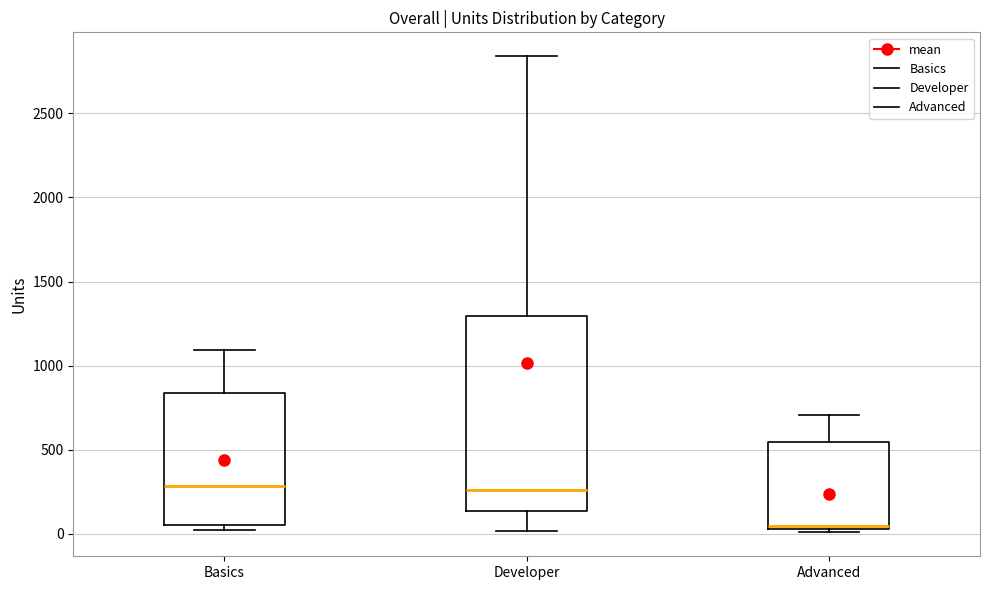

Reading left to right, transcribe this box plot: for each box, give where its median line is, the range the box spans, and where its two whiskers end, as read against the y-axis. The values are not printed on the chart, so give them approximately, as read against the axis.

Basics: median 300, box 50 to 850, whiskers 0 to 1100
Developer: median 250, box 150 to 1300, whiskers 0 to 2850
Advanced: median 50 (just above the box's lower edge), box 50 to 550, whiskers 0 to 700